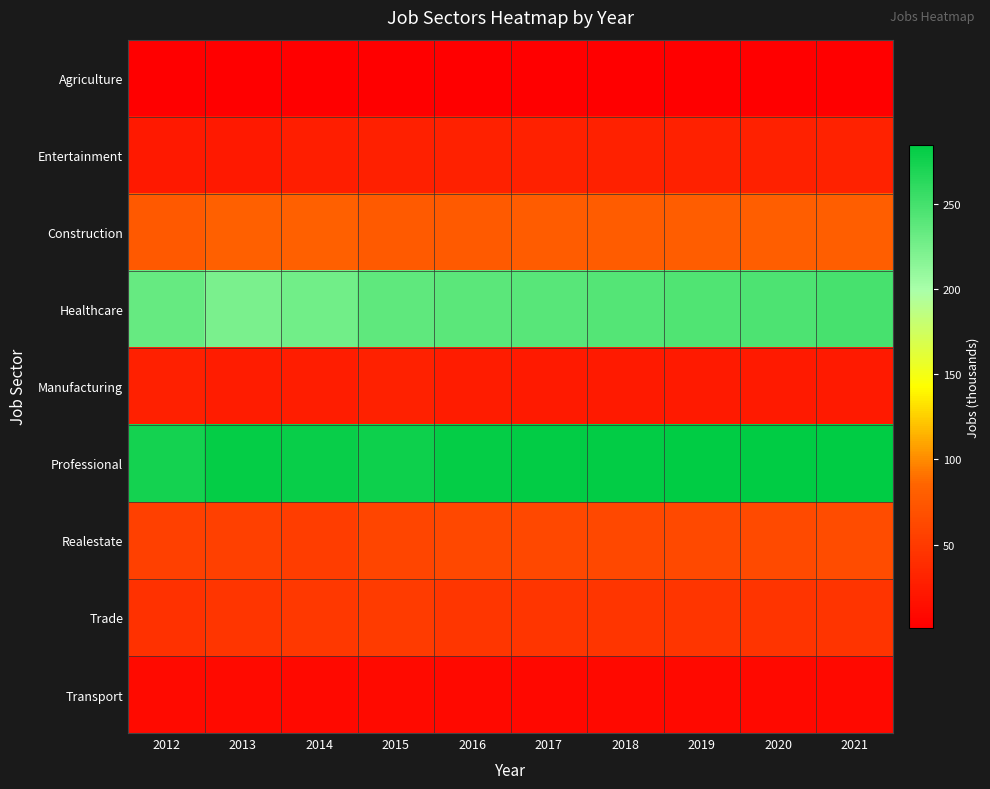

Which series has the largest total across all categories?

Professional